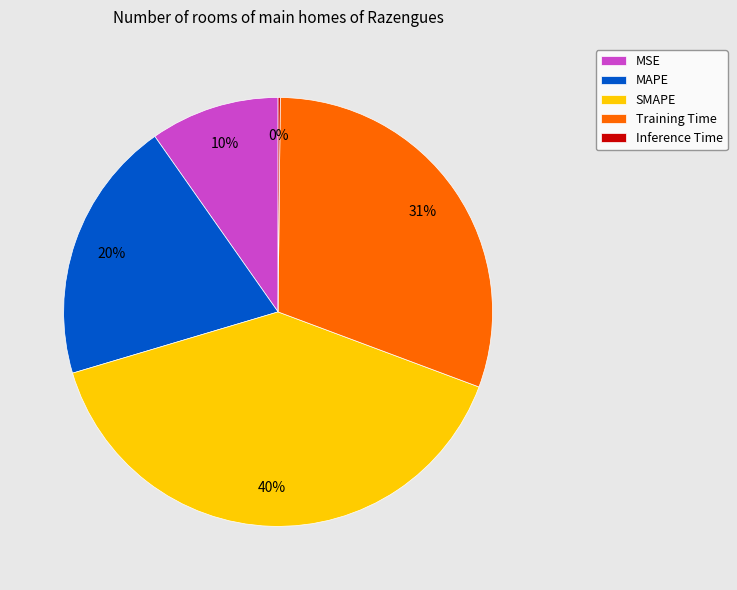

Which category has the biggest portion of the pie?

SMAPE